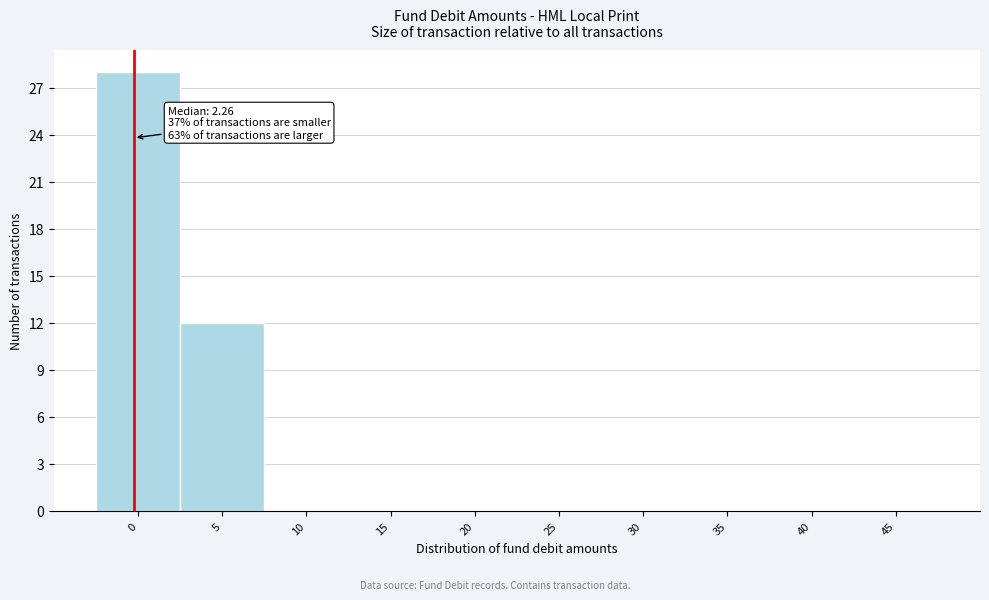

Reading left to right, list all the values displayed in this chart.

0=28	5=12	10=0	15=0	20=0	25=0	30=0	35=0	40=0	45=0